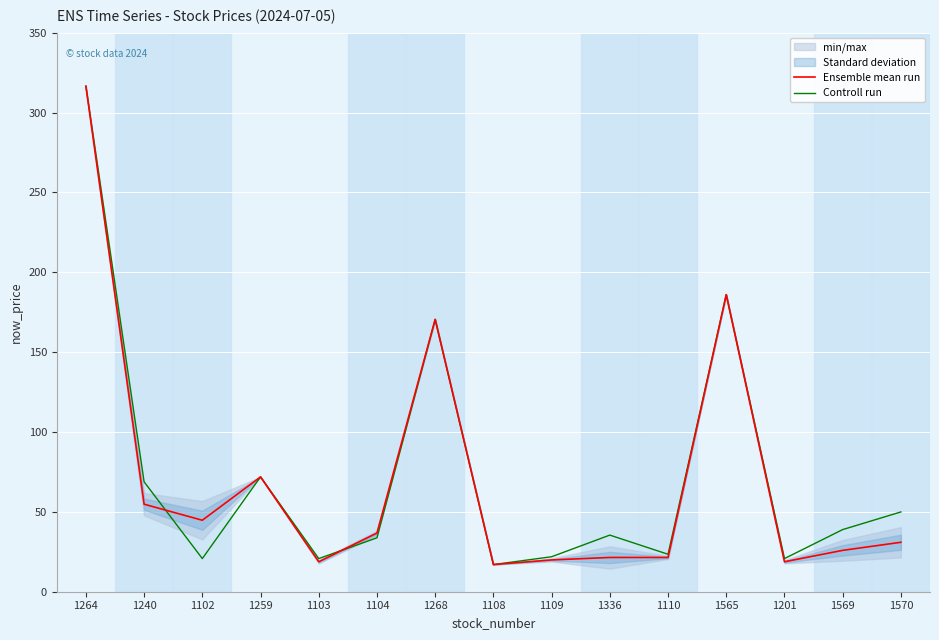

Reading left to right, transcribe all the data shown in this chart.

Ensemble mean run: 1264=316.5	1240=54.8	1102=44.8	1259=71.9	1103=18.8	1104=36.8	1268=170.5	1108=17.0	1109=19.9	1336=21.4	1110=21.4	1565=186.0	1201=18.8	1569=25.9	1570=30.9
Controll run: 1264=316.5	1240=68.8	1102=20.8	1259=71.9	1103=20.8	1104=33.8	1268=170.5	1108=17.0	1109=21.9	1336=35.5	1110=23.4	1565=186.0	1201=20.8	1569=38.9	1570=50.0